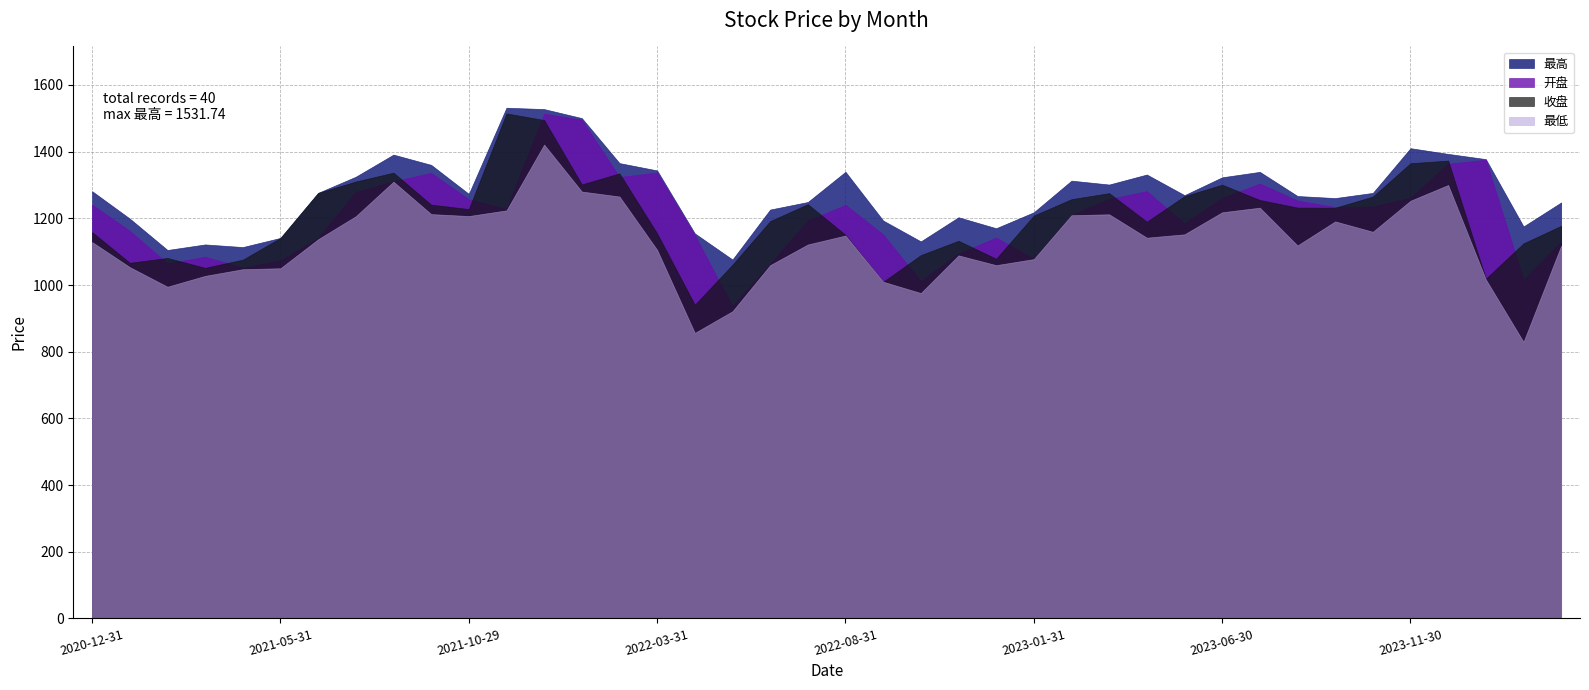

True or false: 最高 and 收盘 cross at least once.

False